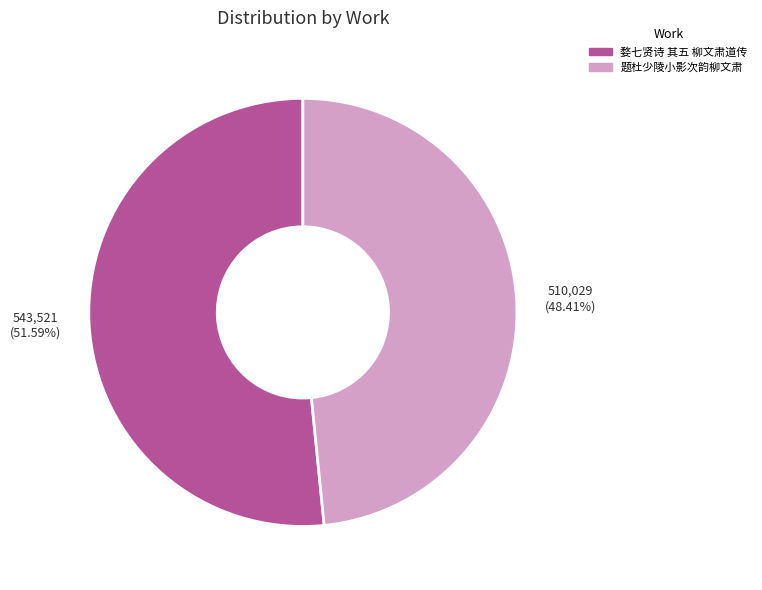

Is it true that 题杜少陵小影次韵柳文肃 is 48% of the pie?

True